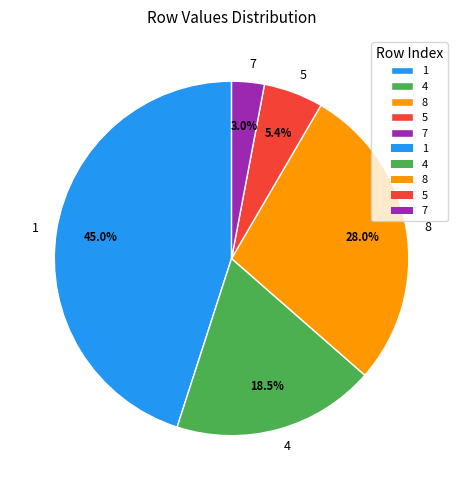

To the nearest percent, what is the difference between the largest and smallest slice percentages?

42%